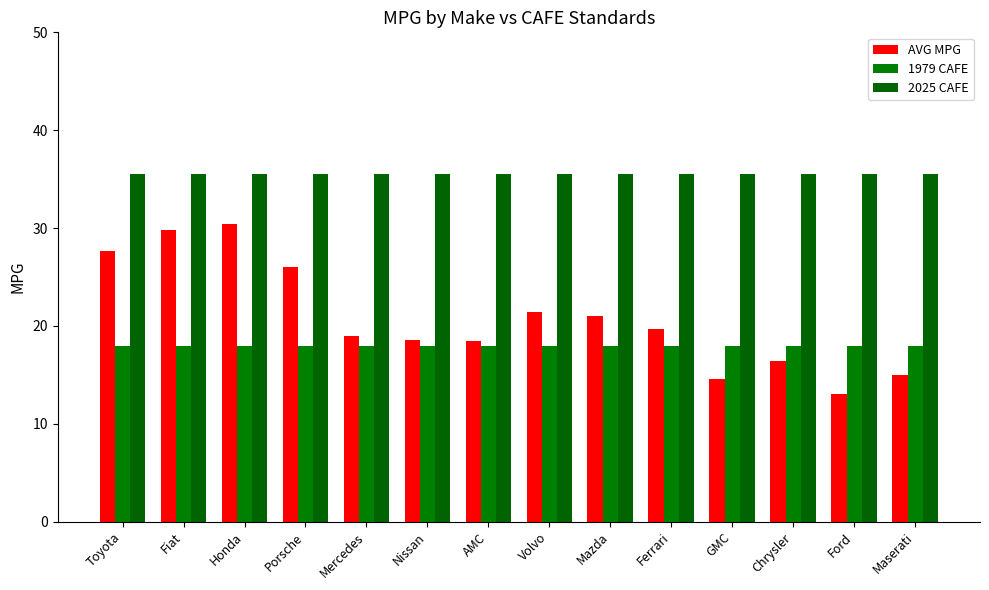

What is the difference between the highest and lowest values at Mercedes?

17.5